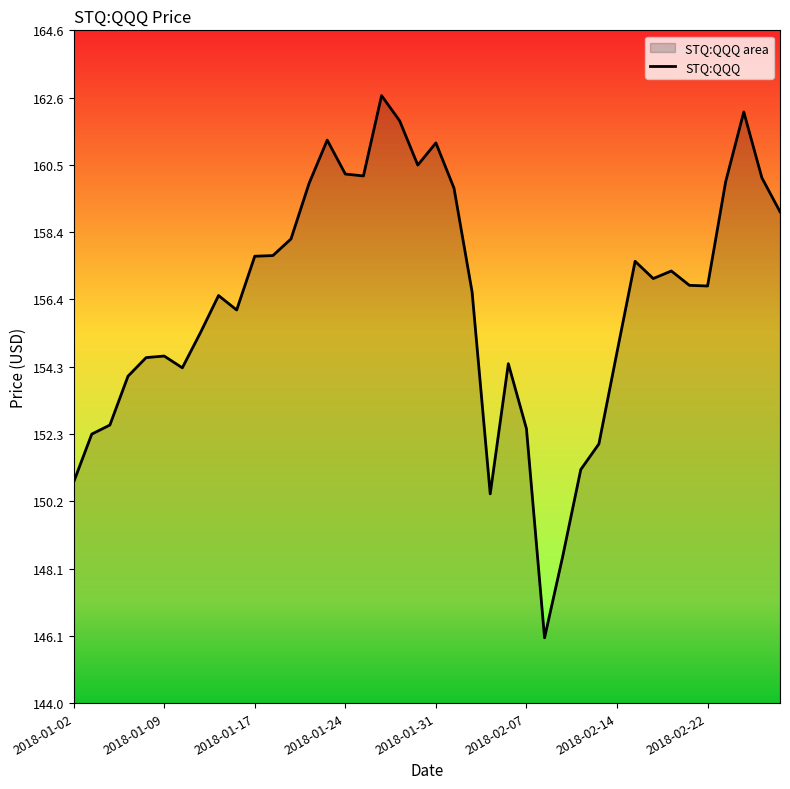

True or false: the data shows 156.8 at 2018-02-22.

True